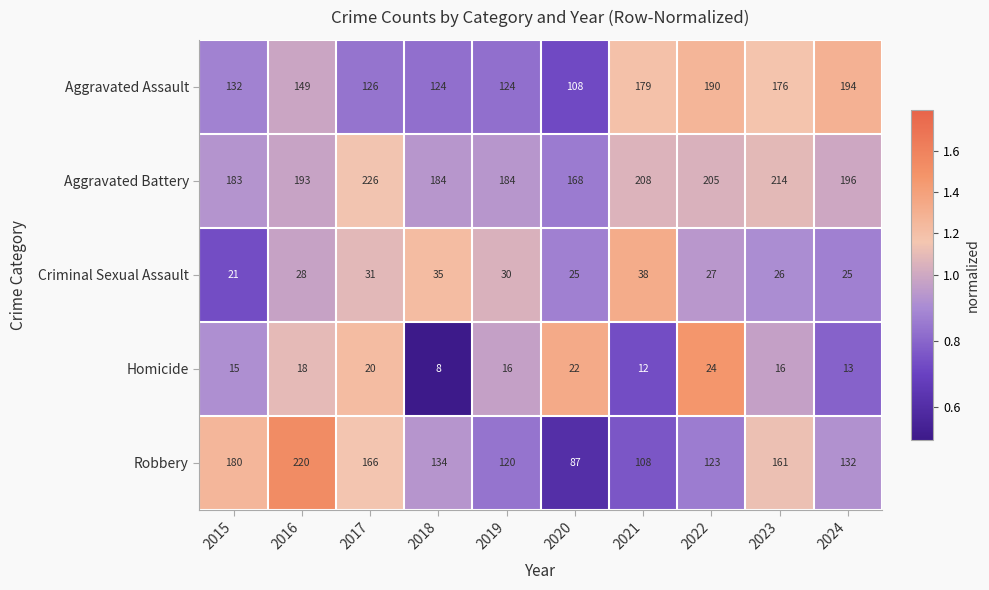

At 2018, list the series in order from largest to smallest.

Aggravated Battery, Robbery, Aggravated Assault, Criminal Sexual Assault, Homicide